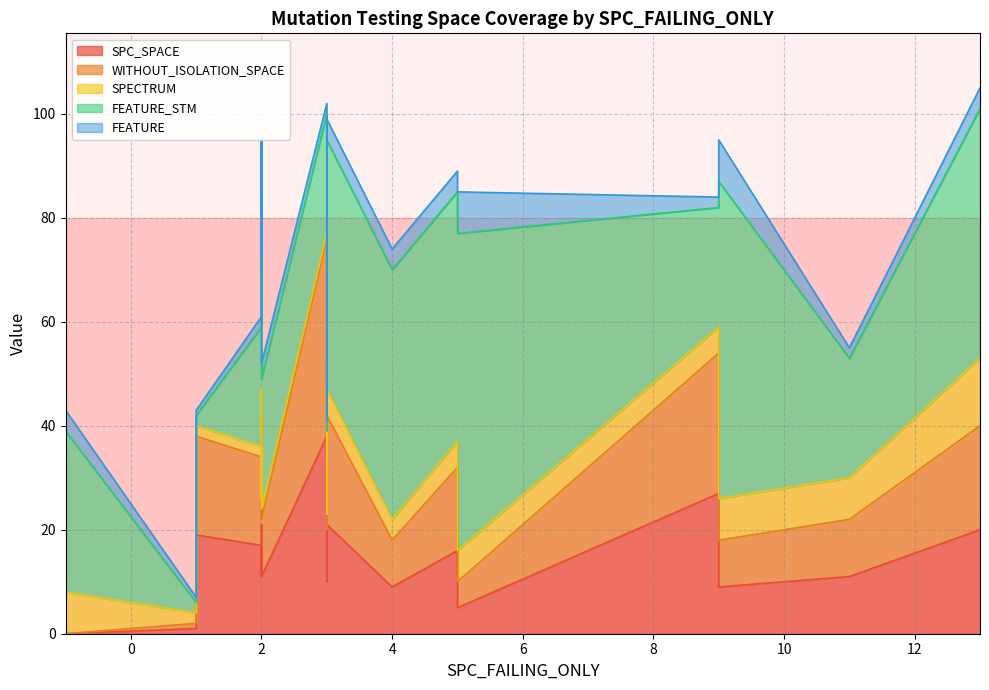

Which series has the largest total across all categories?

FEATURE_STM